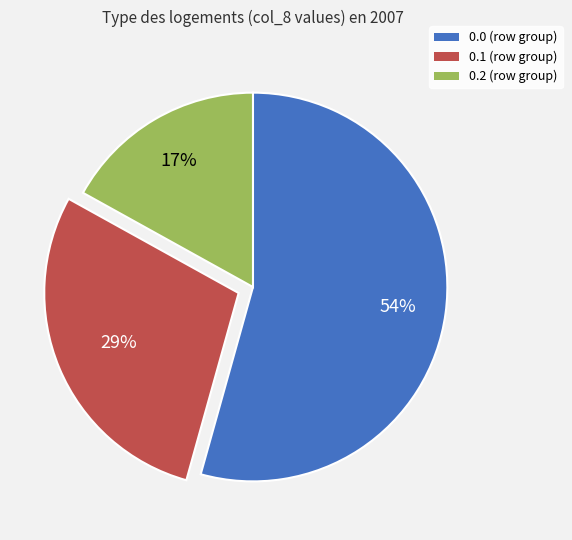

Approximately how many times larger is the value at 0.1 compared to 0.0?

0.5